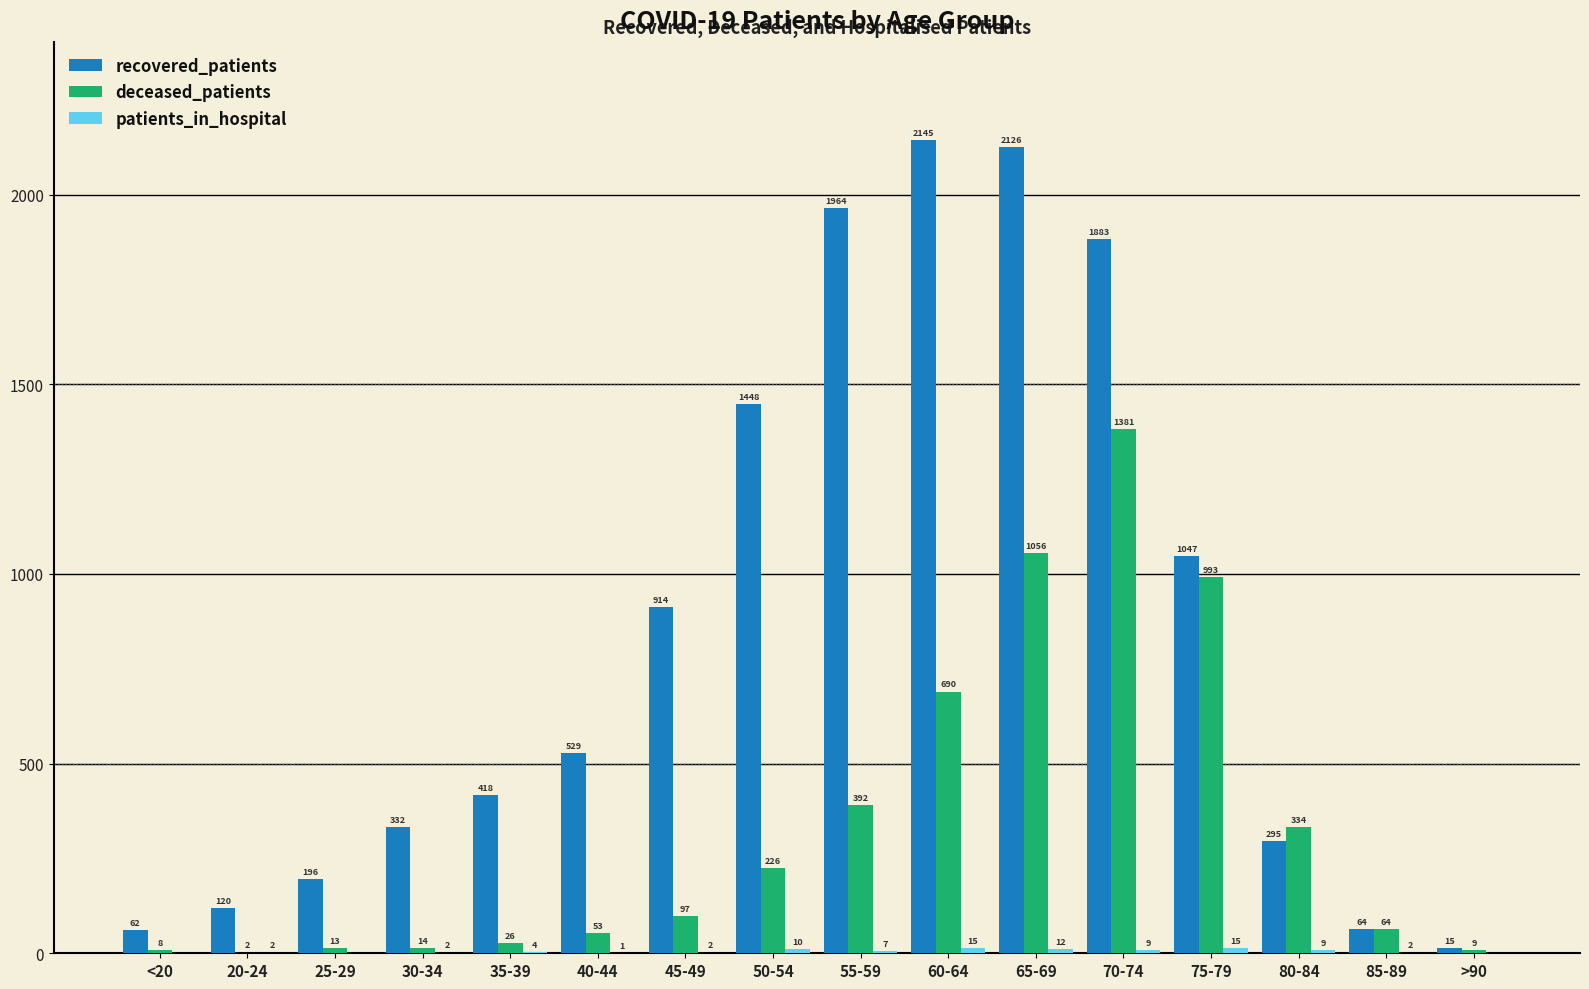

The deceased_patients series shows 64 at 85-89. True or false?

True